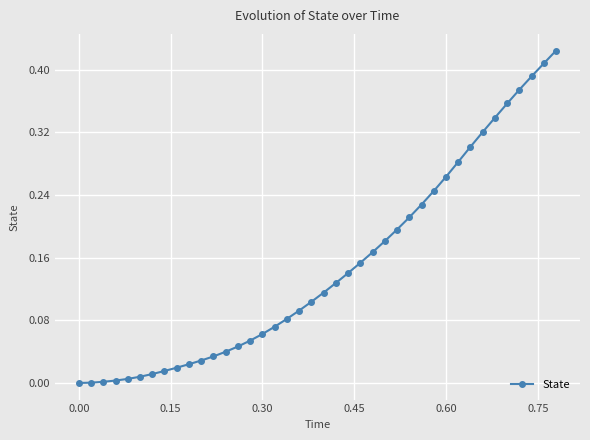

What is the sum of all values?

5.9